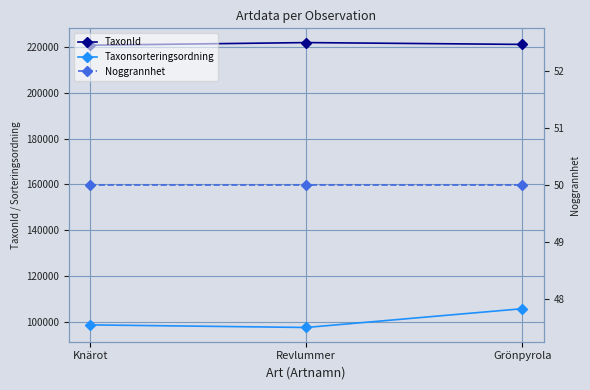

Which category has the lowest value across all series?

Knärot